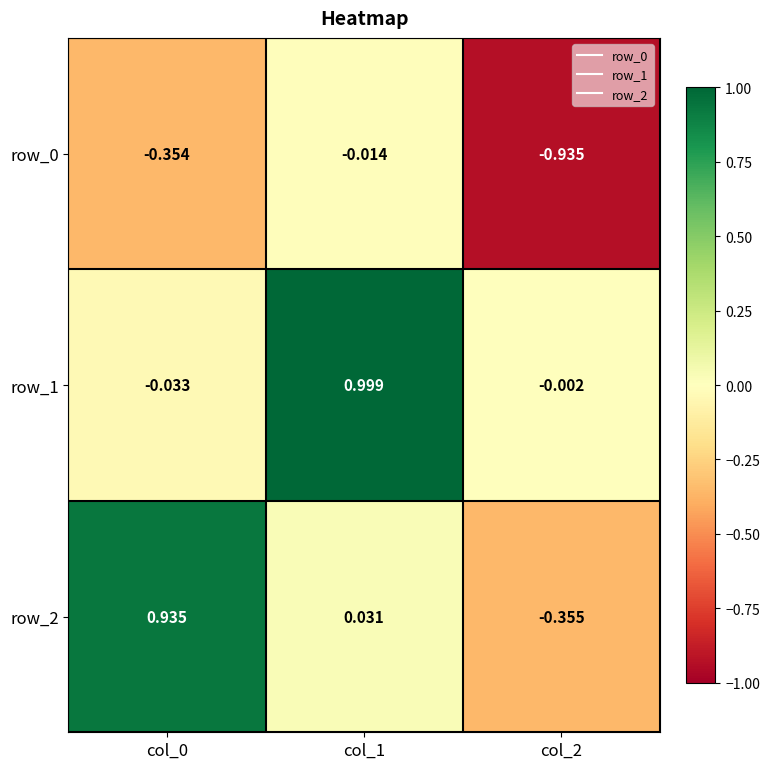

Is the value of row_2 at col_0 greater than the value of row_0 at col_2?

Yes